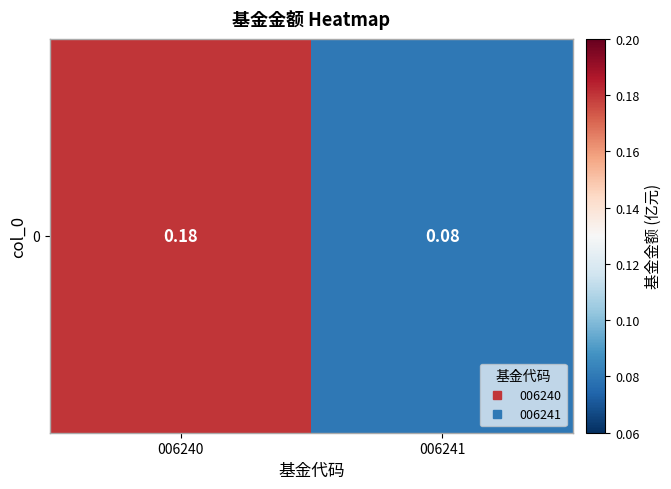

List the labels in order of value, smallest first.

006241, 006240